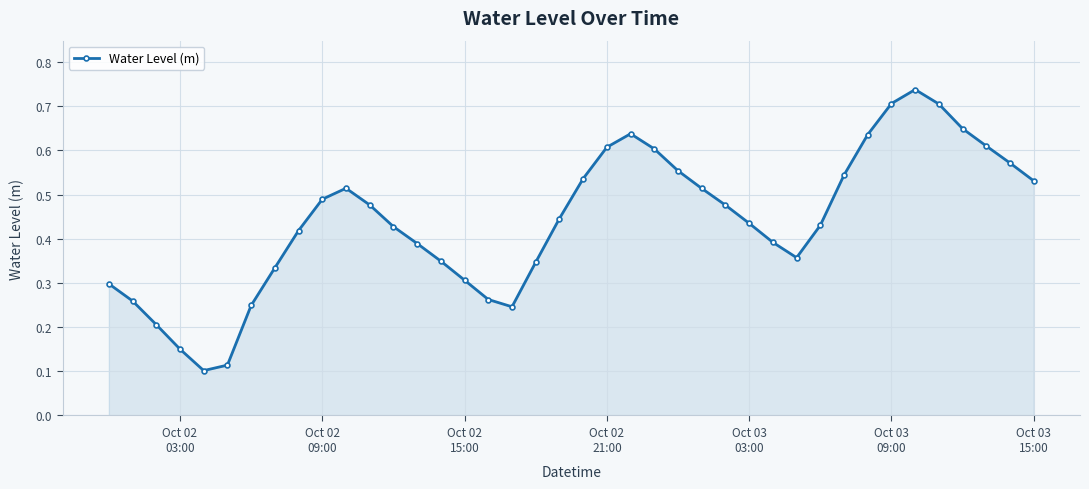

True or false: there are more than 0 points higher than both neighbors.

True